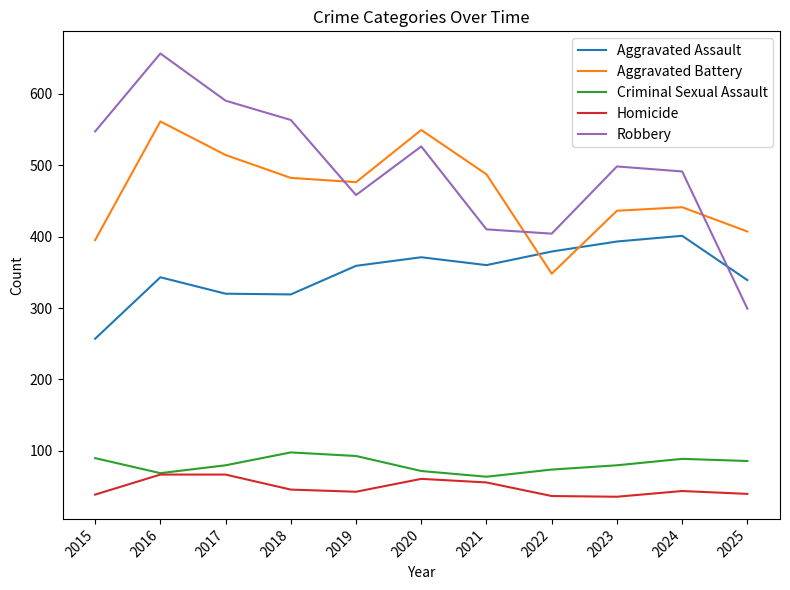

Between 2015 and 2019, which series saw the biggest shift?

Aggravated Assault